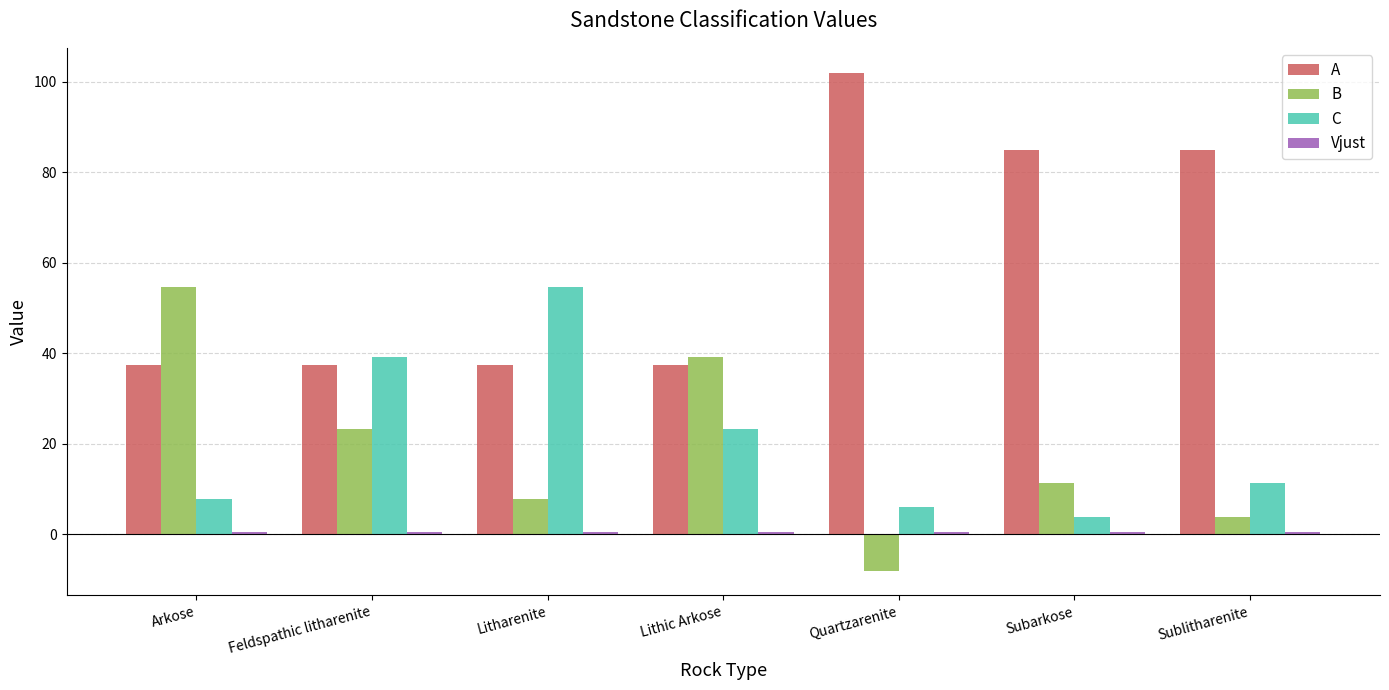

Which series changed the most between Lithic Arkose and Quartzarenite?

A